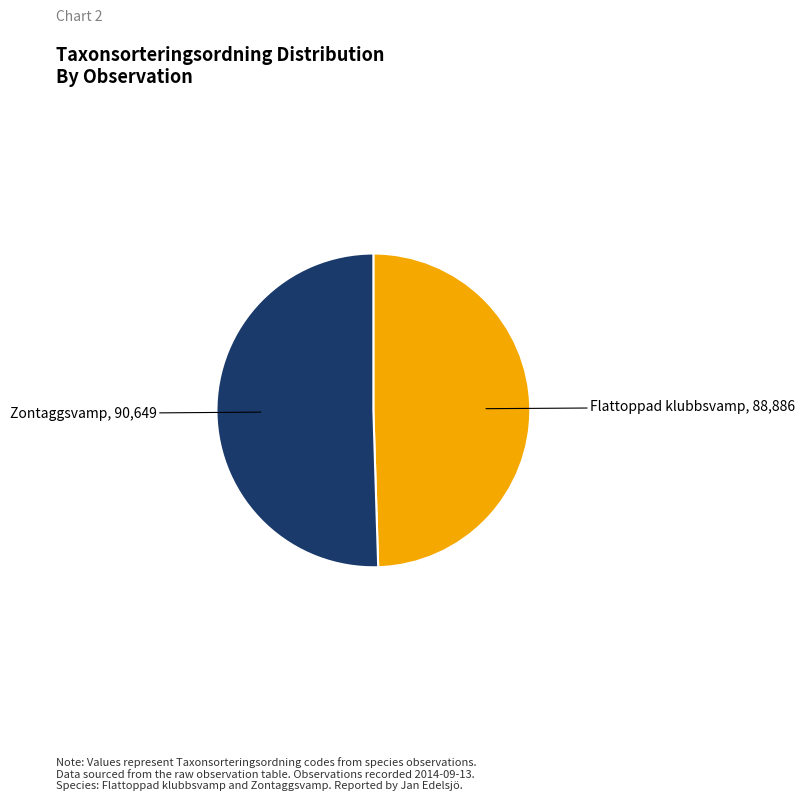

Which slice is the largest?

Zontaggsvamp (16588359)